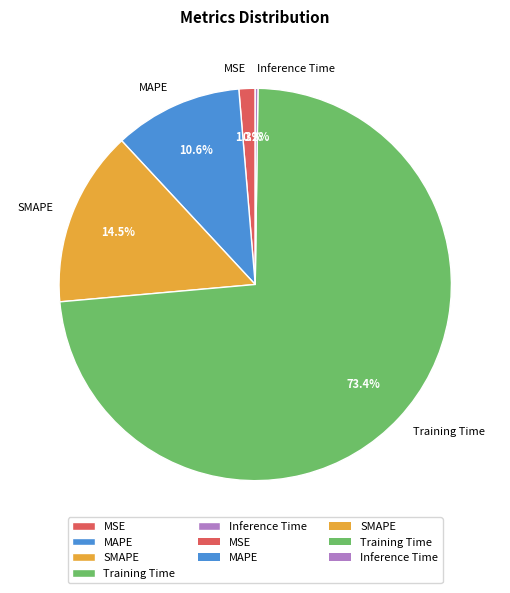

True or false: Training Time accounts for 86% of the total.

False